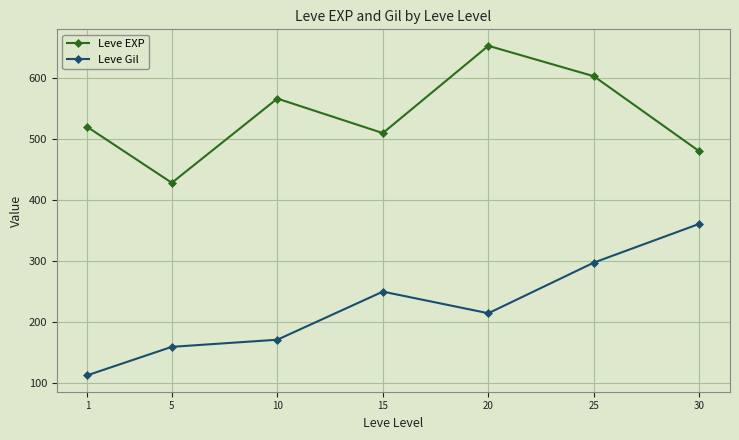

Reading right to left, list all the values displayed in this chart.

Leve EXP: 480.0	603.3	653.3	510.0	566.7	428.3	520.0
Leve Gil: 361.0	297.3	214.2	249.7	170.7	159.0	112.3